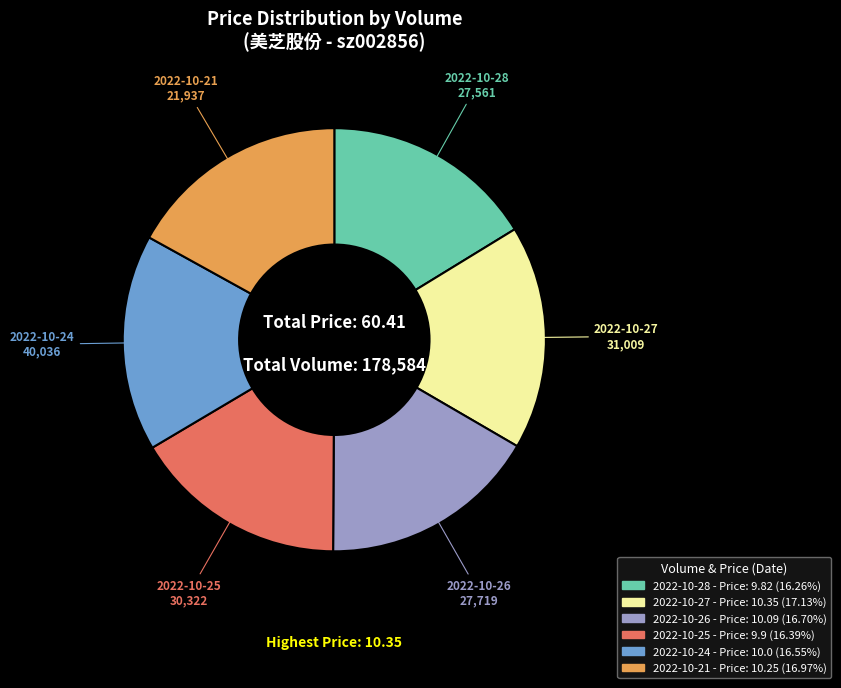

Does any single category account for the majority?

No